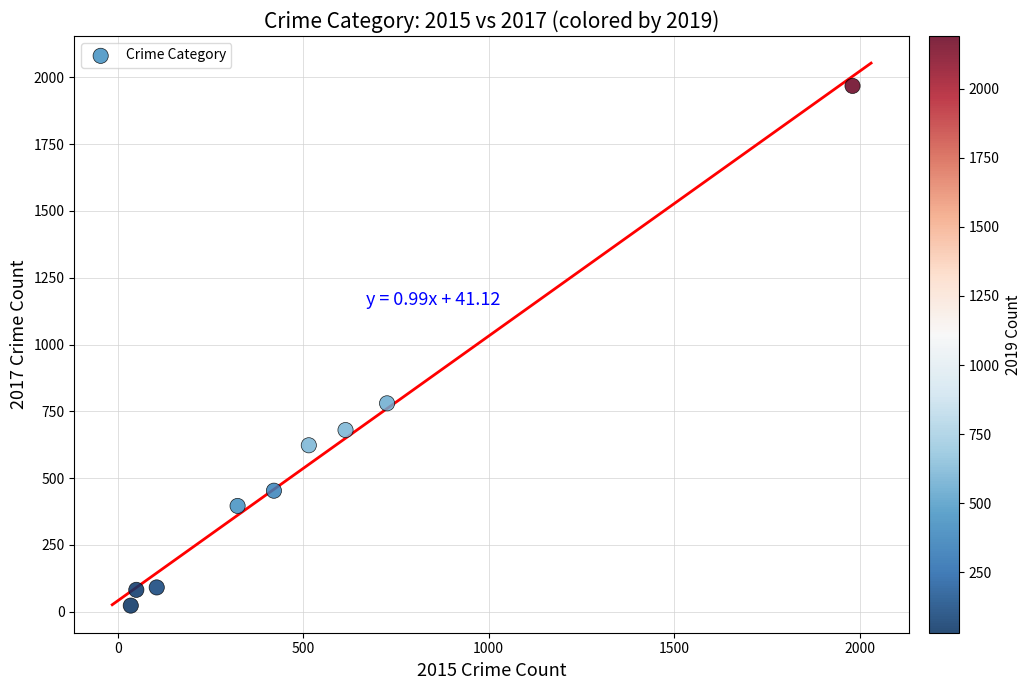

What is the average Y value?

566